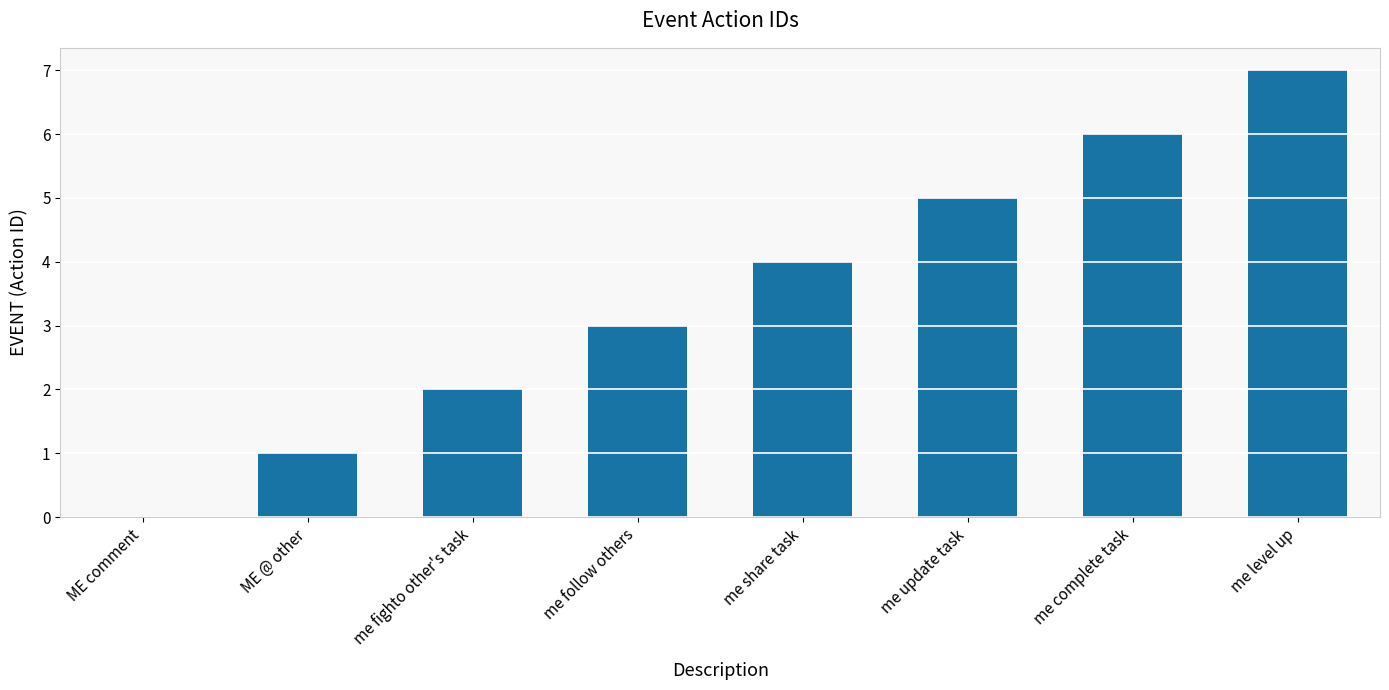

What value does the data have at me level up?

7